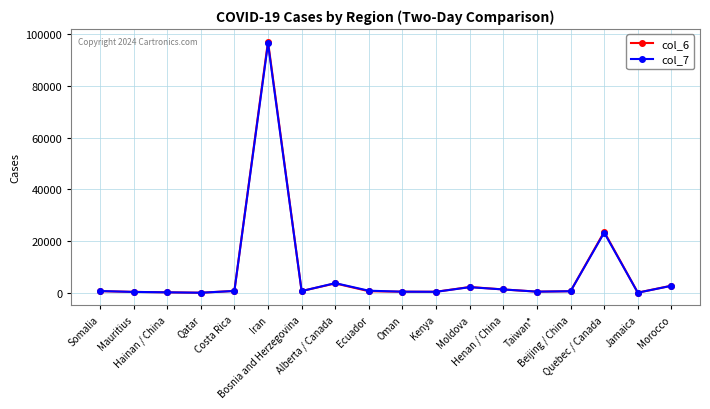

What is the label of the 1st point from the right?

Morocco